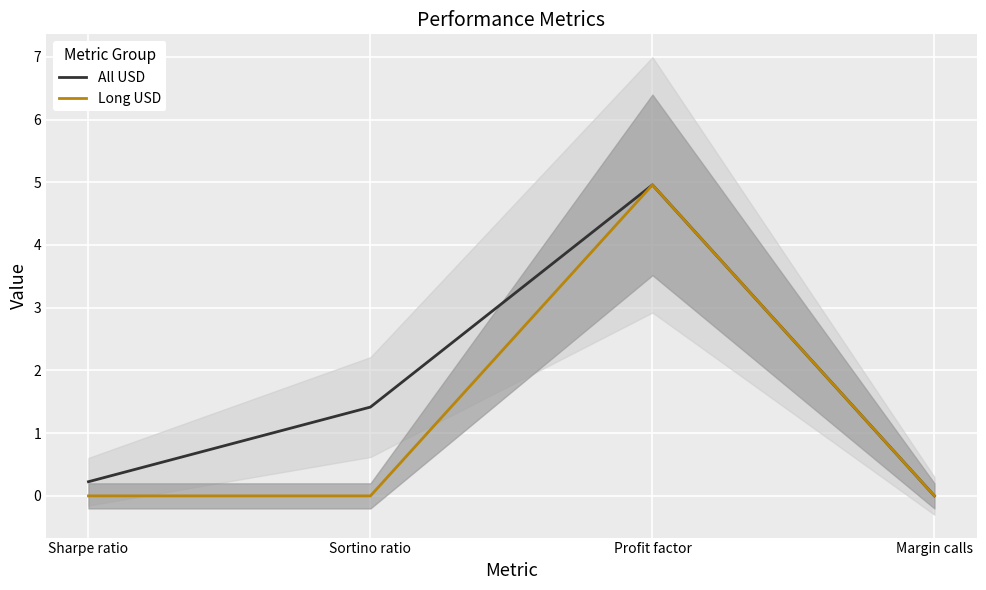

Rank the series at Sharpe ratio from highest to lowest value.

All USD, Long USD